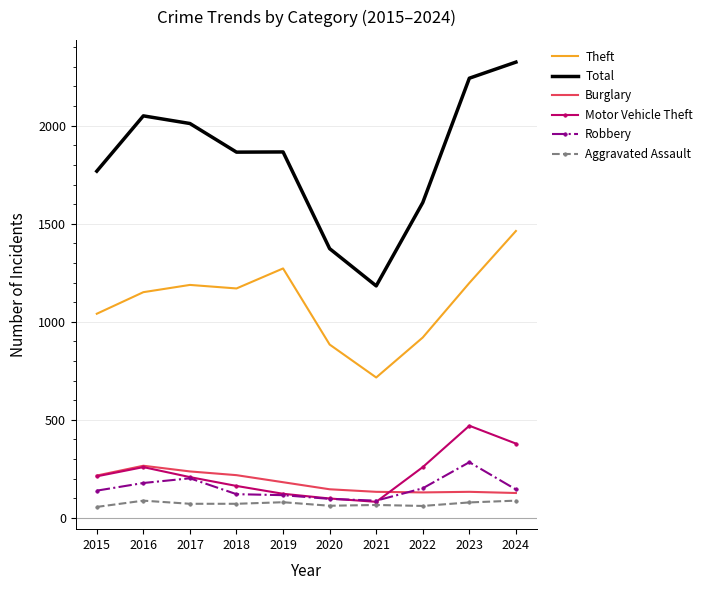

Which series has the widest spread of values?

Total